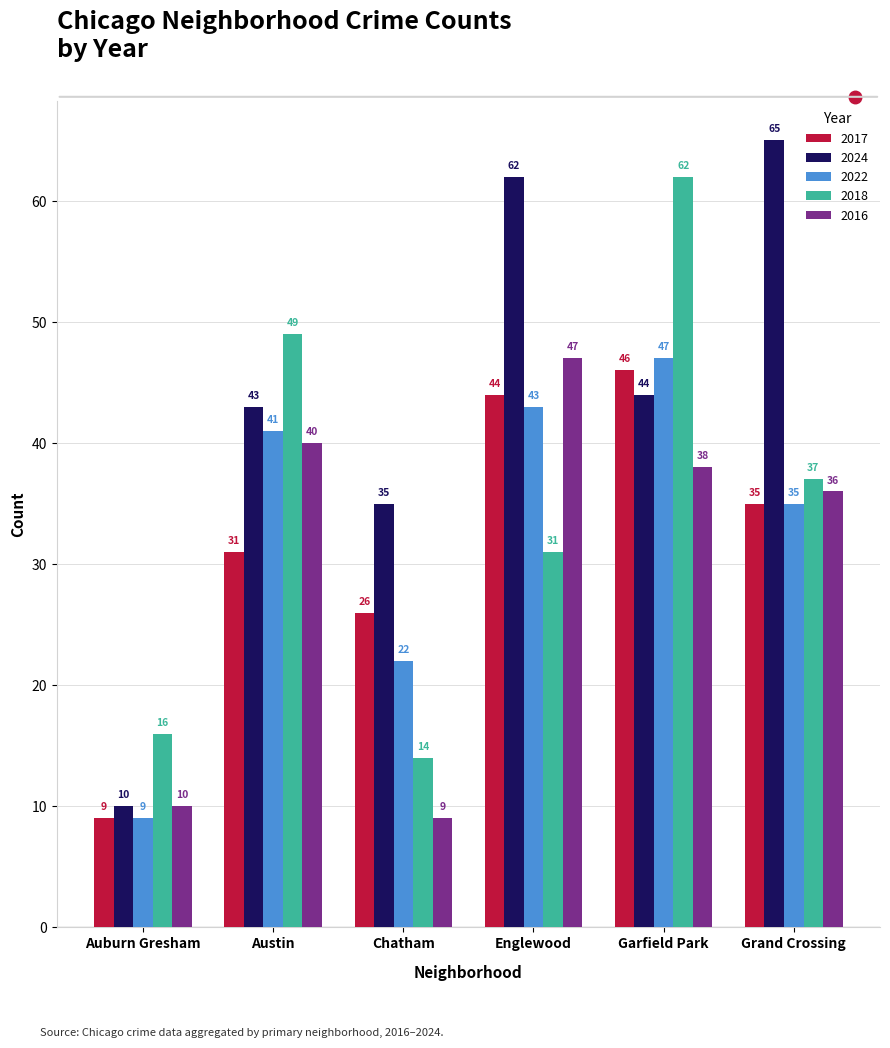

Reading left to right, transcribe all the data shown in this chart.

2017: 9	31	26	44	46	35
2024: 10	43	35	62	44	65
2022: 9	41	22	43	47	35
2018: 16	49	14	31	62	37
2016: 10	40	9	47	38	36